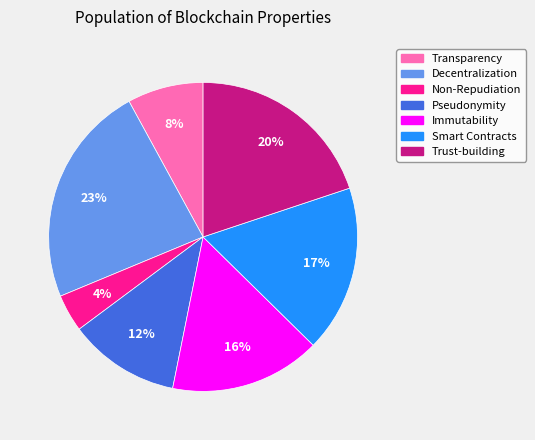

Rank the categories by value from highest to lowest.

Decentralization, Trust-building, Smart Contracts, Immutability, Pseudonymity, Transparency, Non-Repudiation